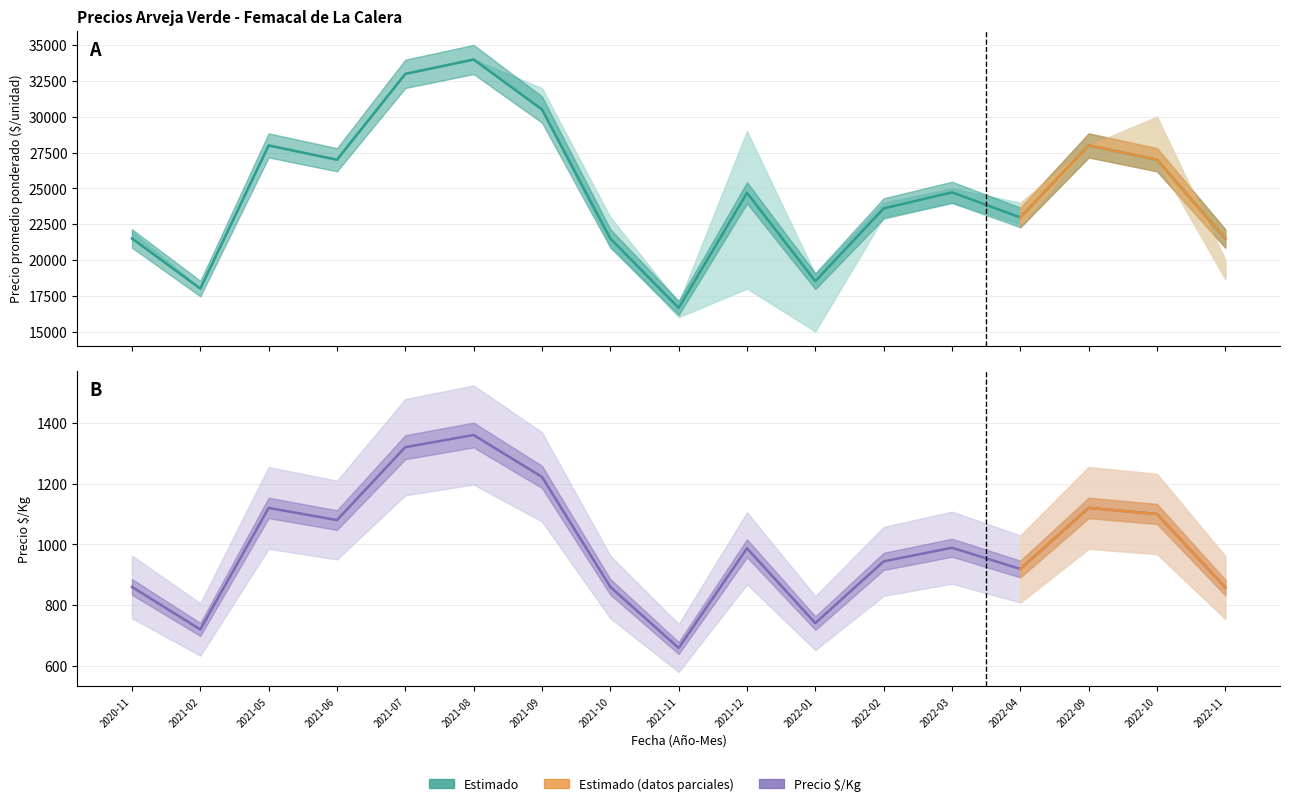

What is the average value of the Precio promedio ponderado series?

24774